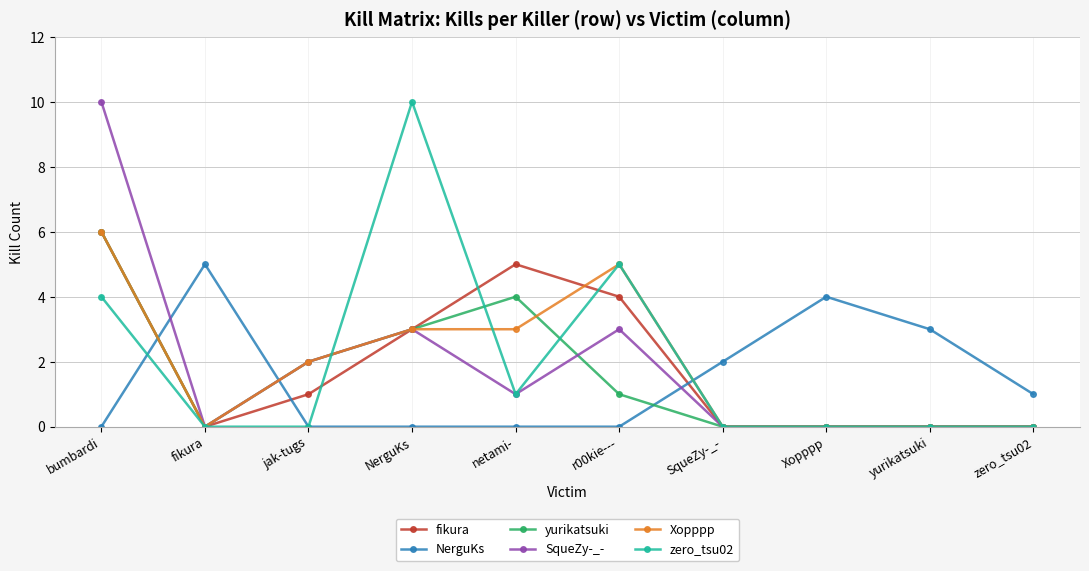

Reading left to right, transcribe all the data shown in this chart.

fikura: 6	0	1	3	5	4	0	0	0	0
NerguKs: 0	5	0	0	0	0	2	4	3	1
yurikatsuki: 6	0	2	3	4	1	0	0	0	0
SqueZy-_-: 10	0	2	3	1	3	0	0	0	0
Xopppp: 6	0	2	3	3	5	0	0	0	0
zero_tsu02: 4	0	0	10	1	5	0	0	0	0